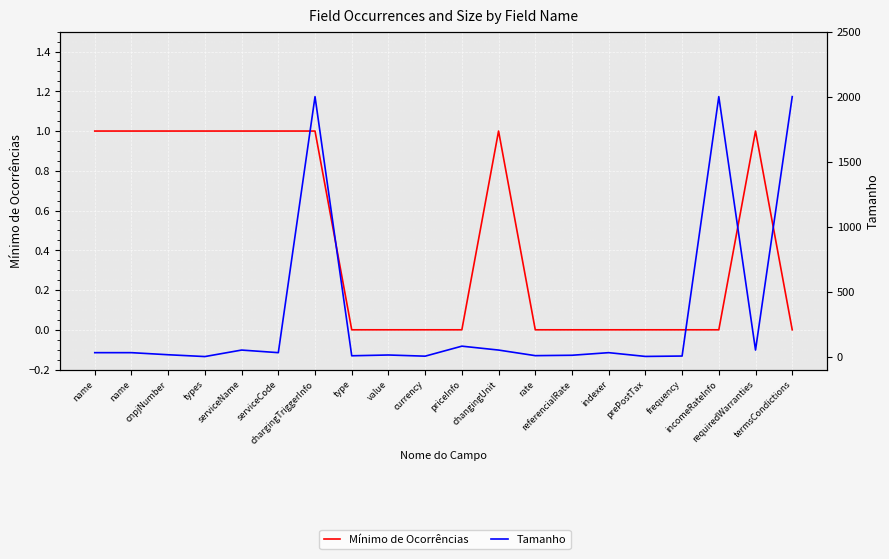

Between currency and value, which is larger?

currency